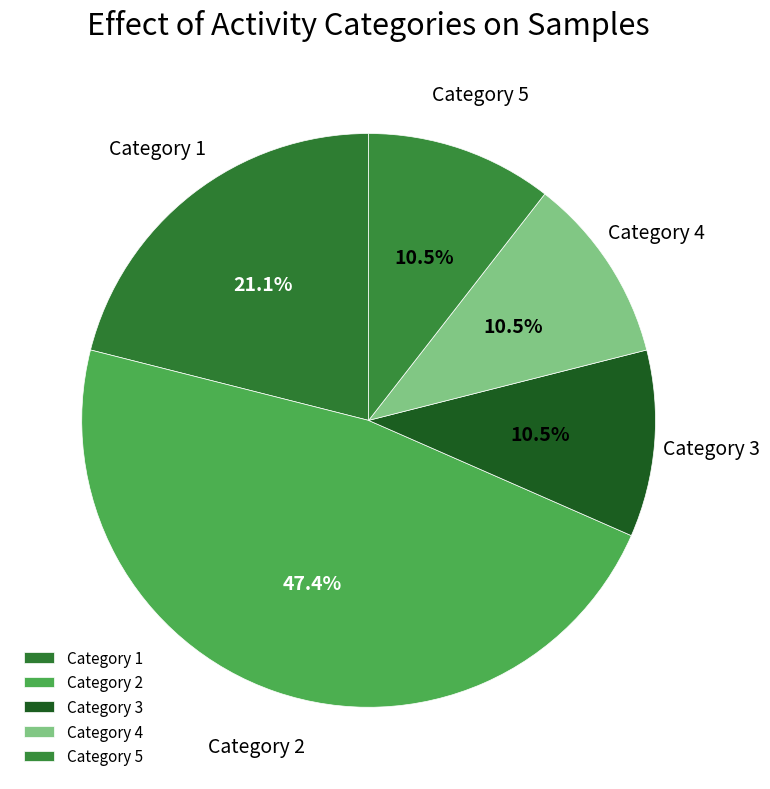

Which has a higher value, Category 4 or Category 2?

Category 2